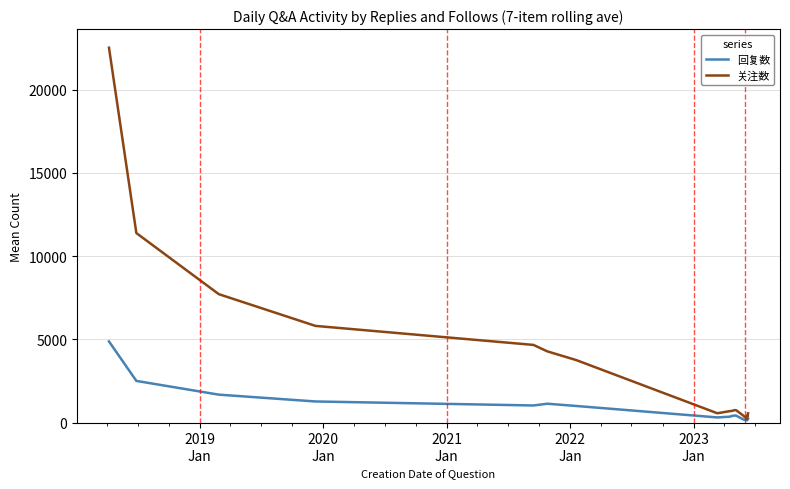

List the series in order of their peak value, lowest first.

回复数, 关注数